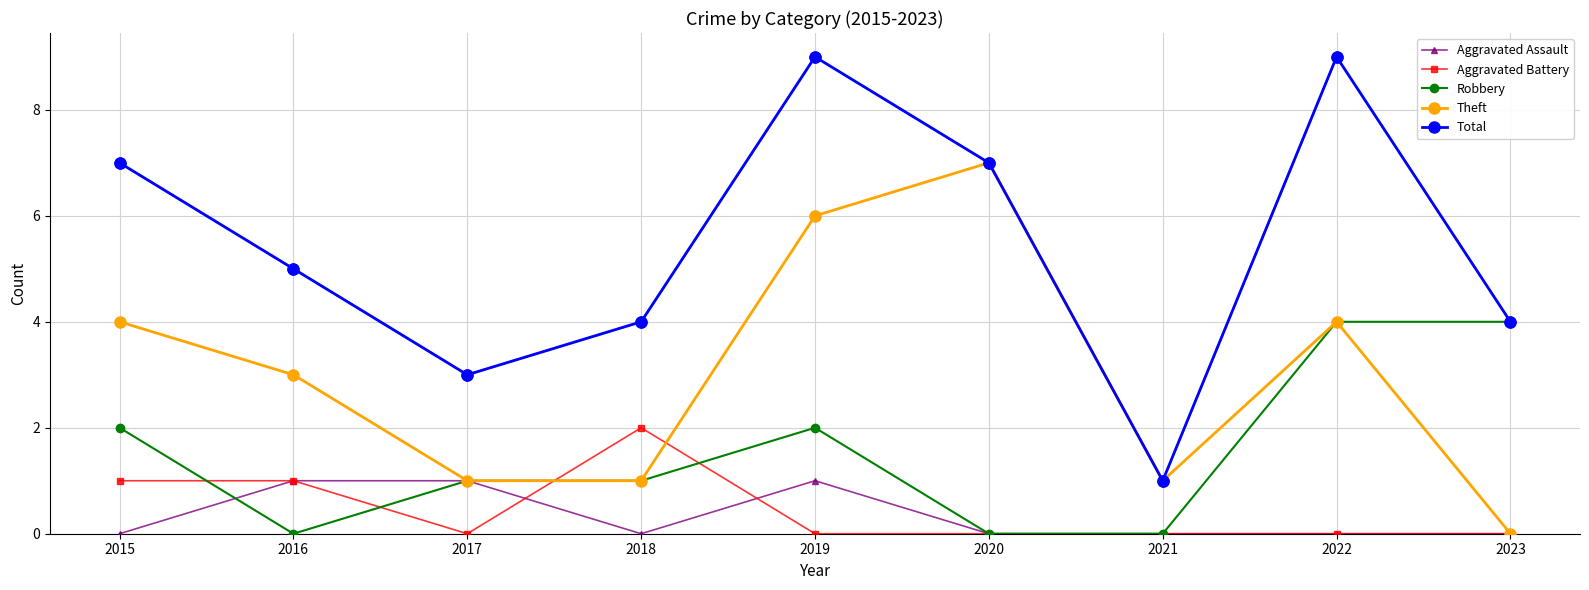

Which series has the largest range (max minus min)?

Total